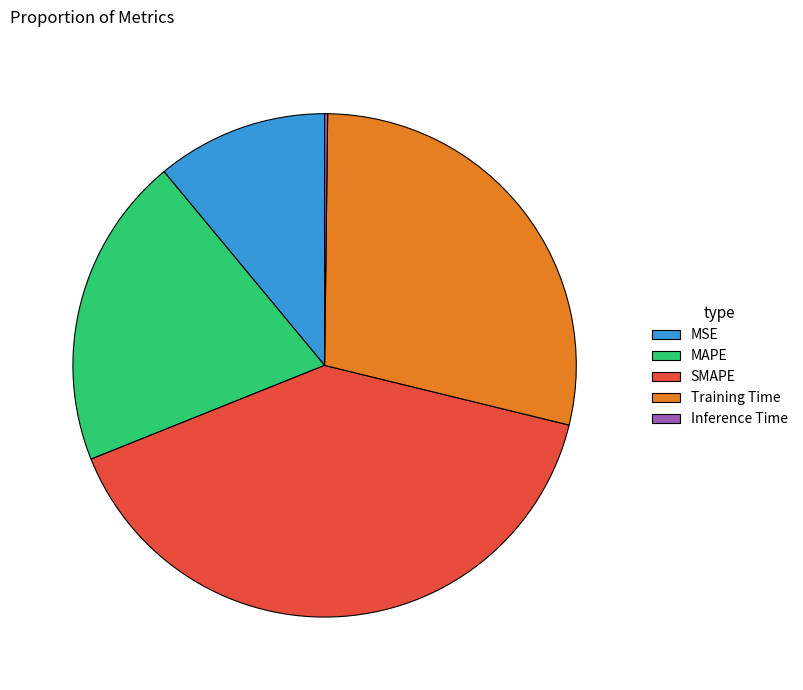

What is the largest slice in the pie chart?

SMAPE